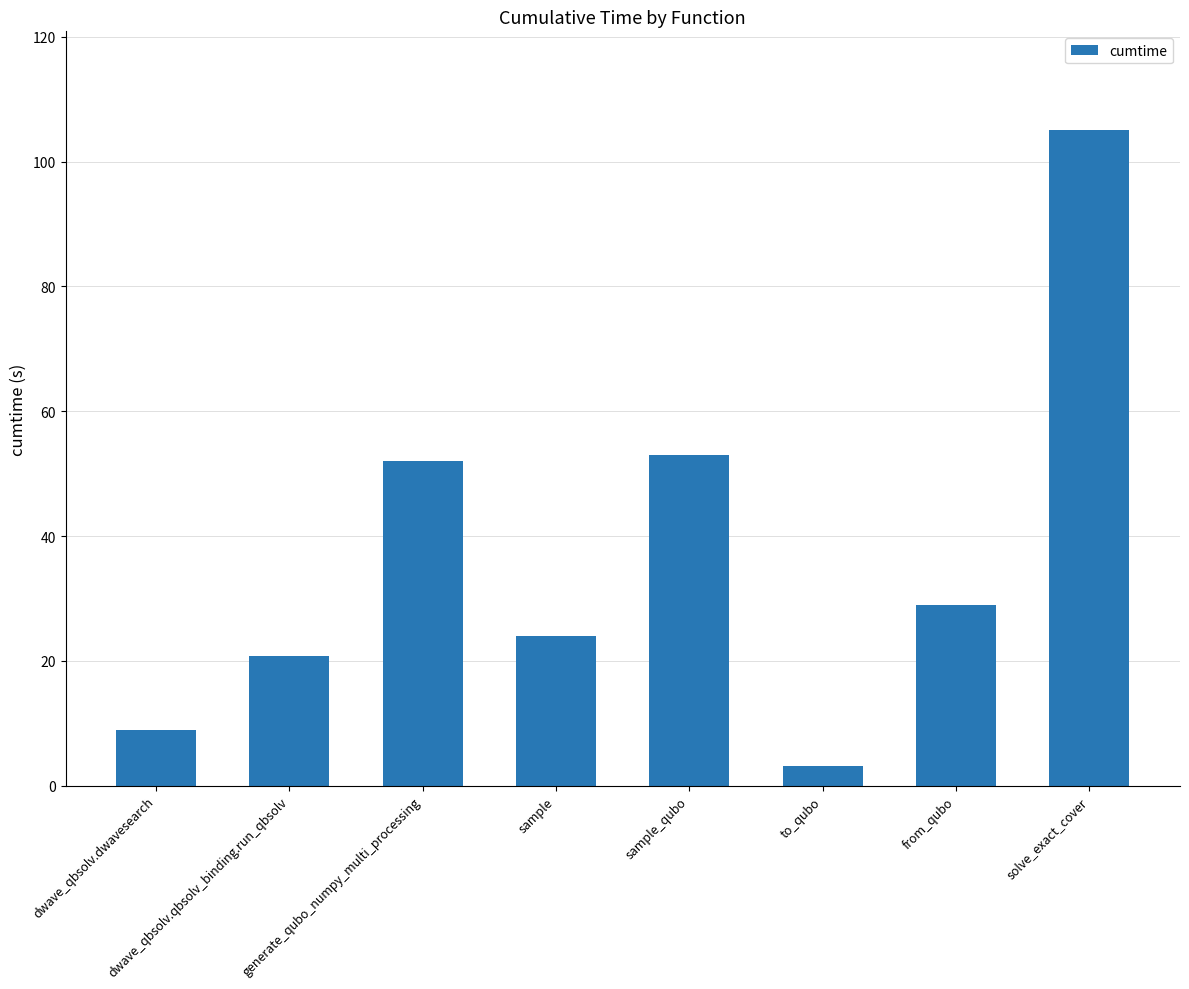

What is the average value?

37.0